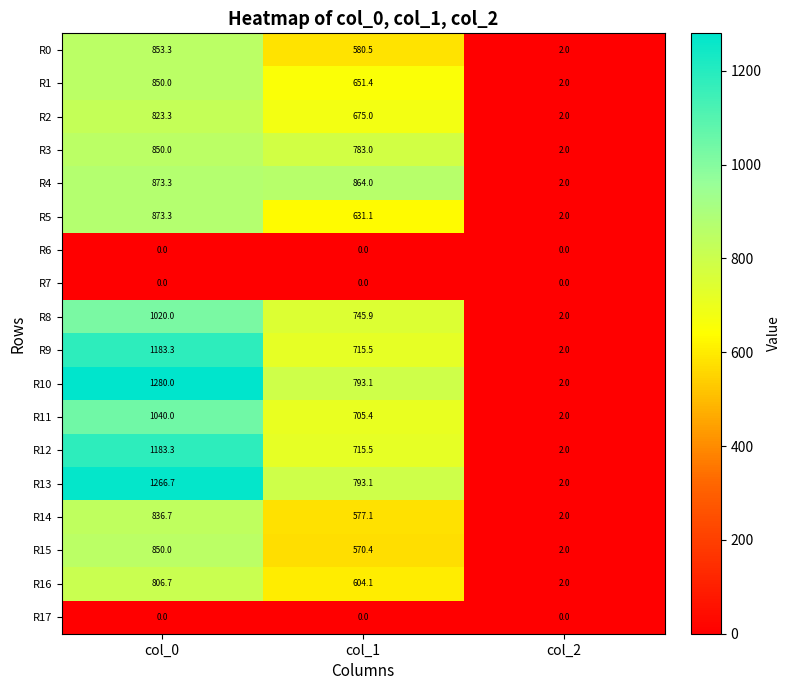

At which category is the sum across all series the highest?

col_0